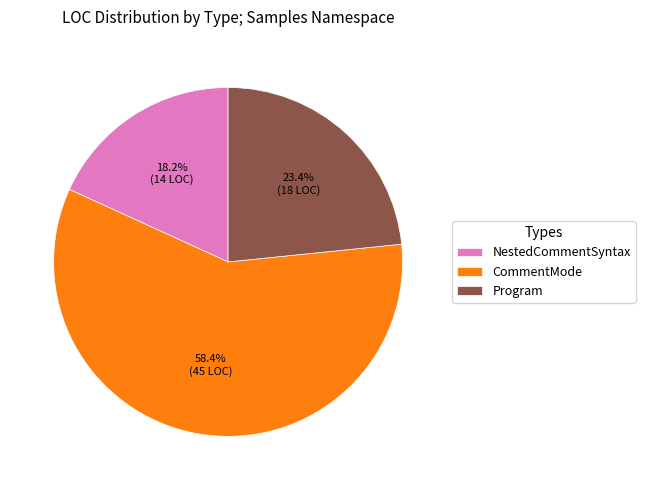

True or false: Program accounts for 13% of the total.

False